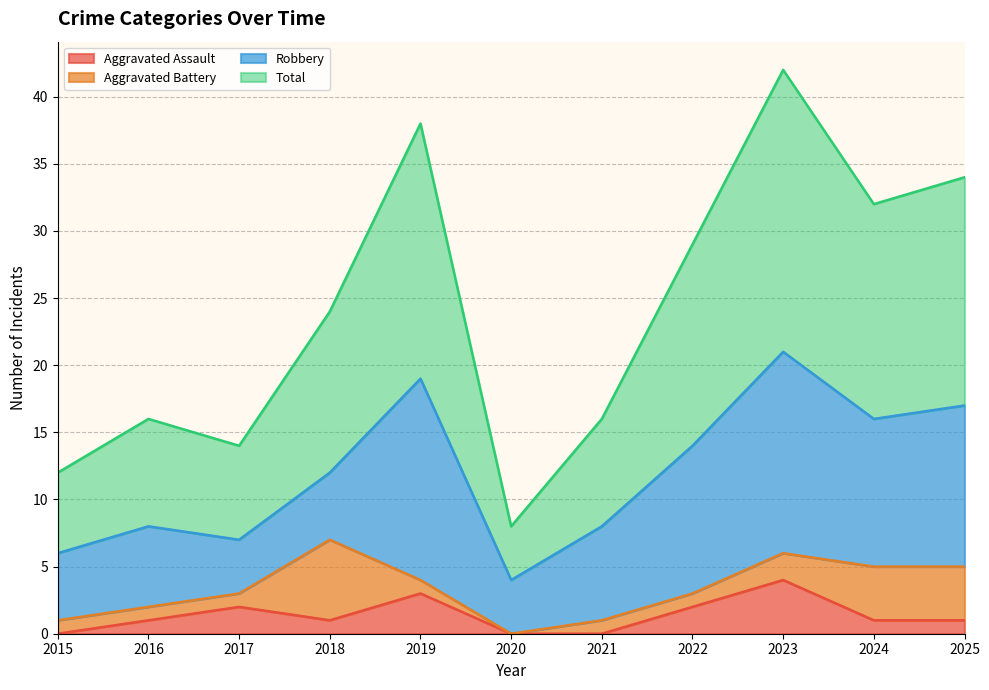

What is the sum of the Aggravated Assault values at 2019 and 2020?

3